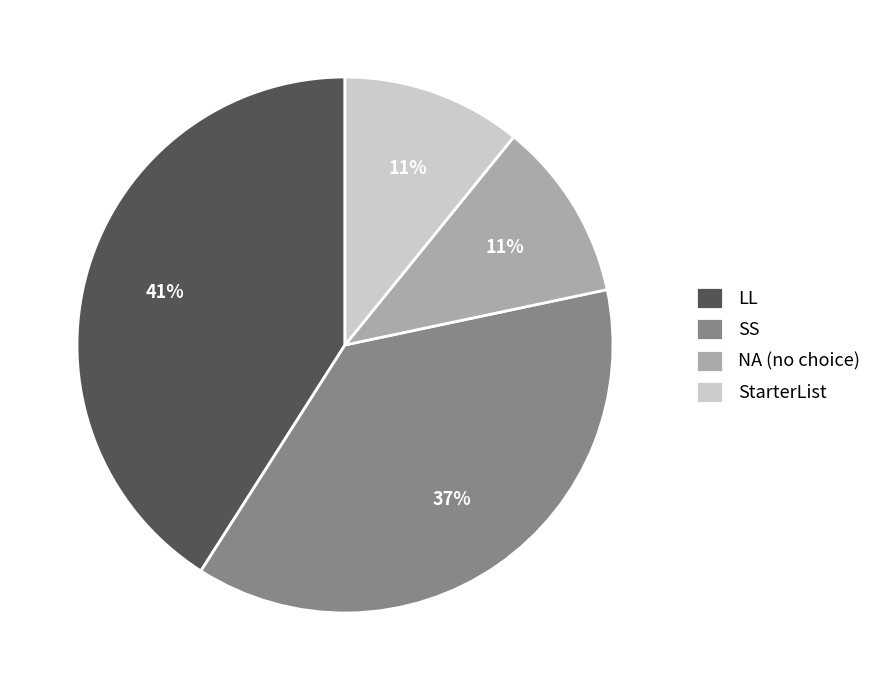

Is it true that StarterList is 11% of the pie?

True